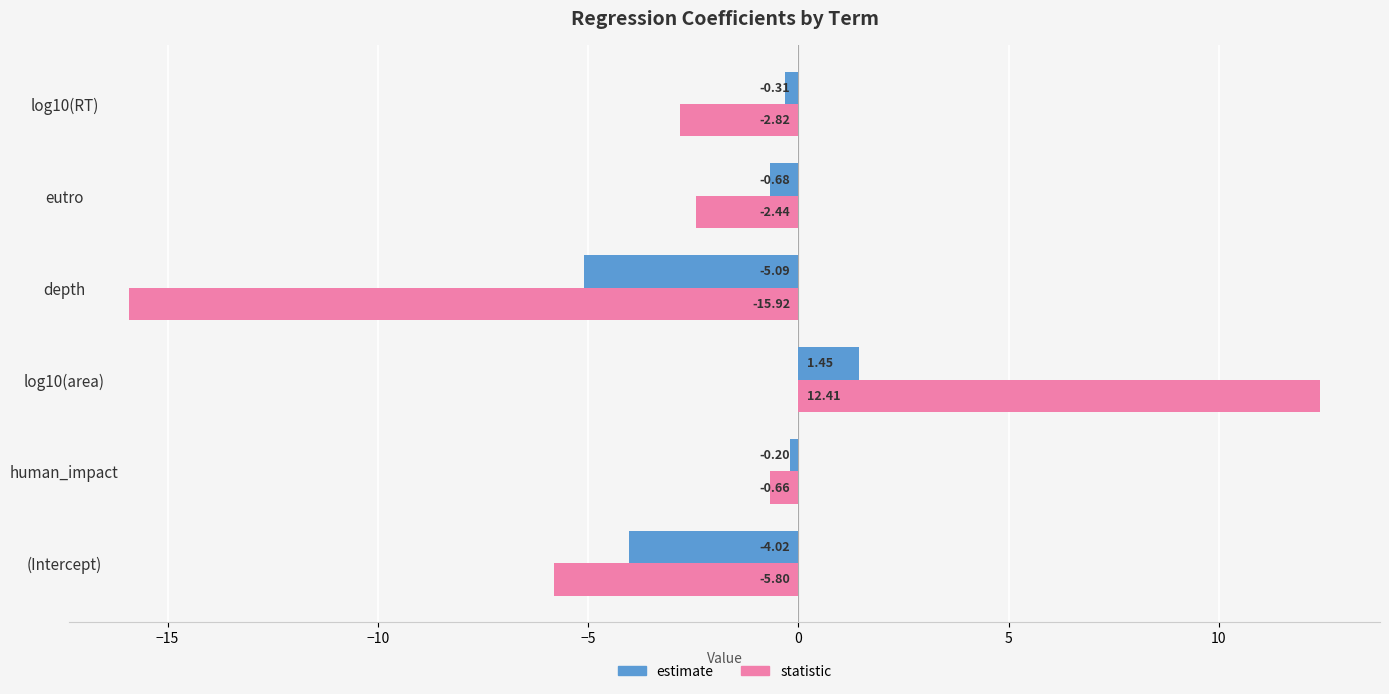

How many data points does each series have?

6